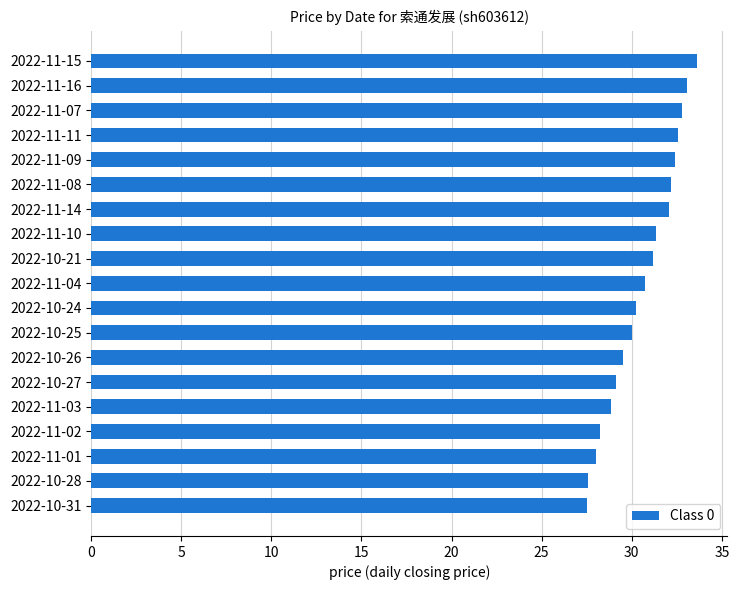

What is the average value?

30.6